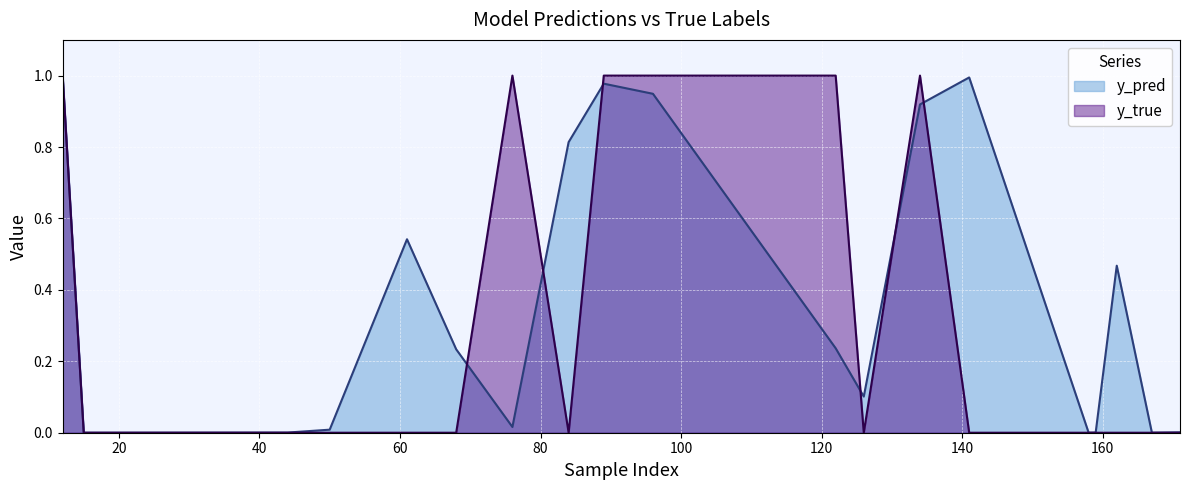

After their last crossing, which series has the higher values: y_pred or y_true?

y_pred